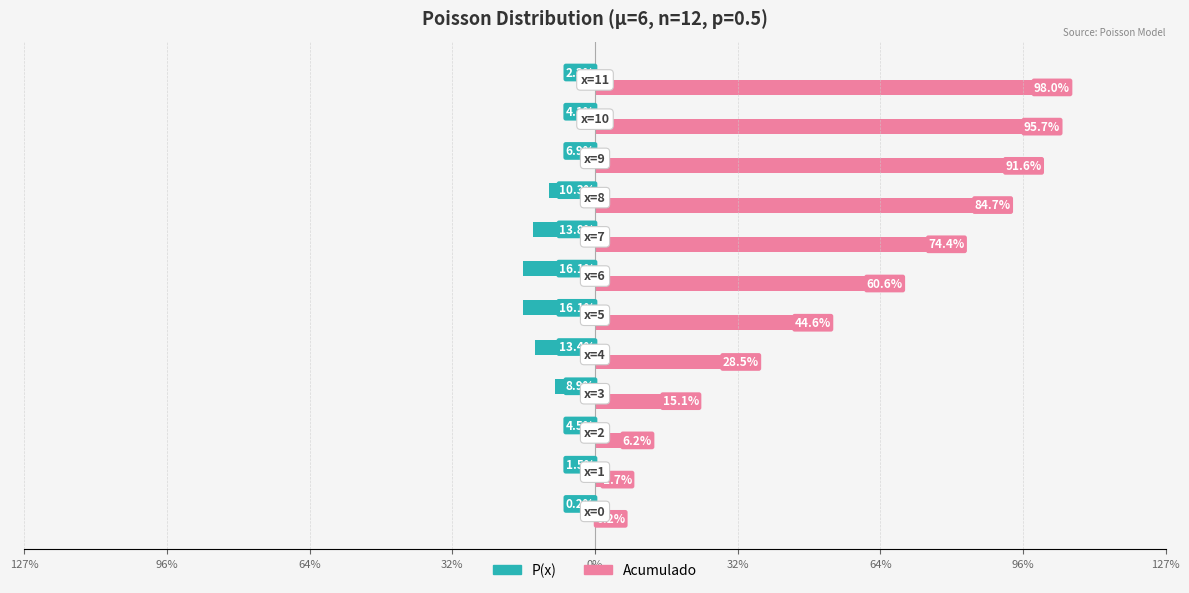

List the series in order of their overall mean, lowest first.

P(x), Acumulado